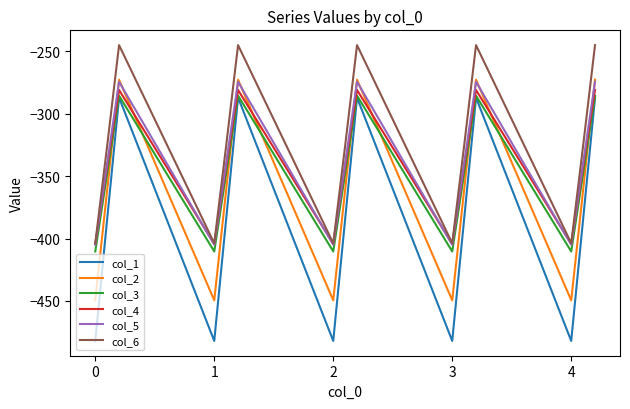

Which series has the largest total across all categories?

col_6